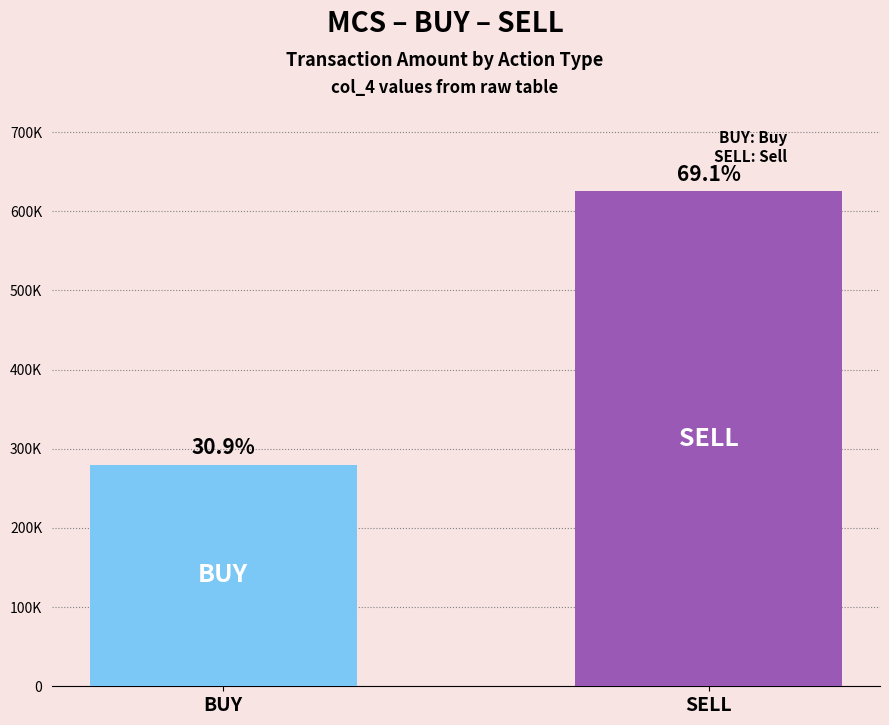

What is the label of the 1st bar from the right?

SELL